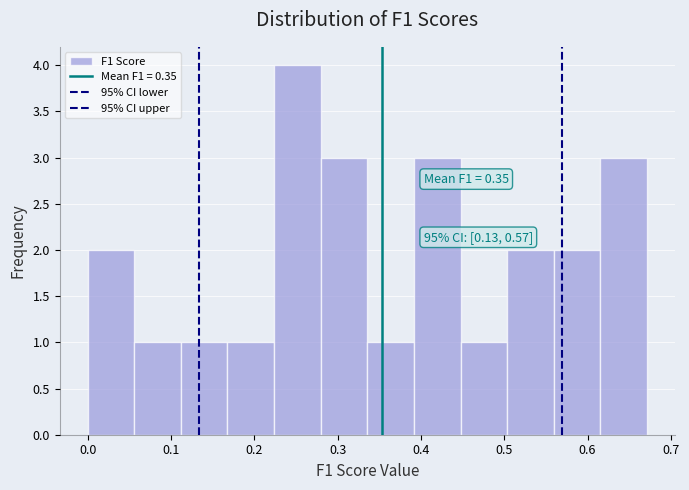

Over which range of the x-axis is the bar tallest?

0.22 to 0.28